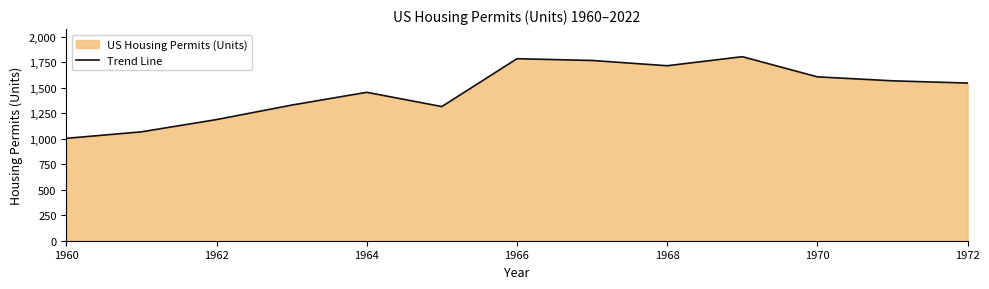

What is the minimum value shown in the chart?

1003.3